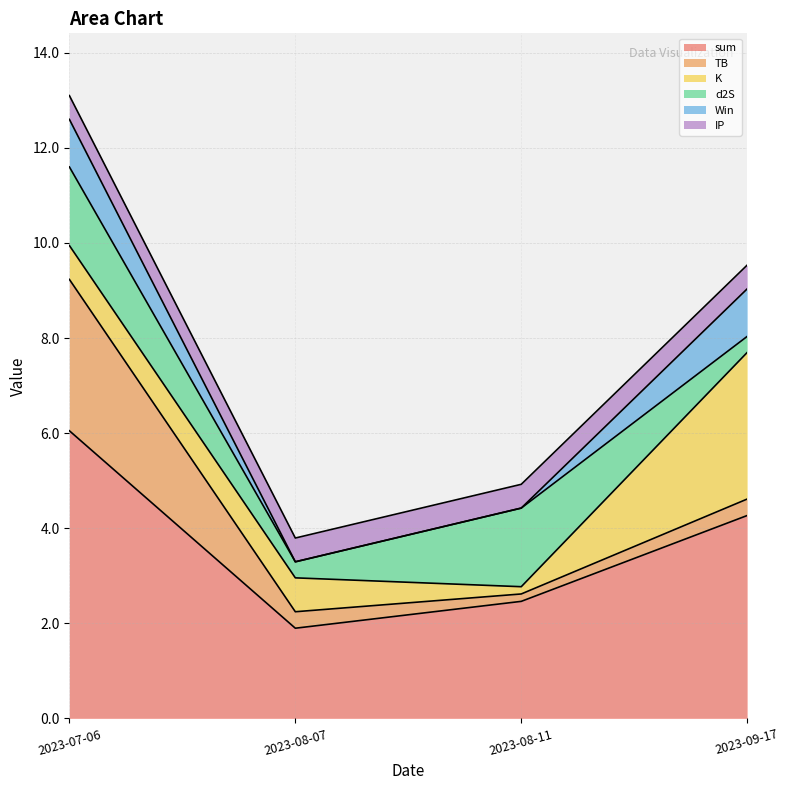

What is the difference between the K values at 2023-08-07 and 2023-08-11?

0.6